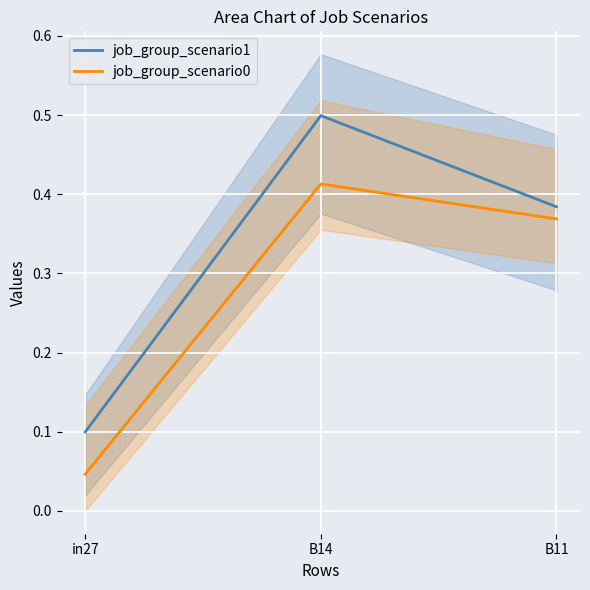

Count the job_group_scenario1 values in the range 0 to 1.

3